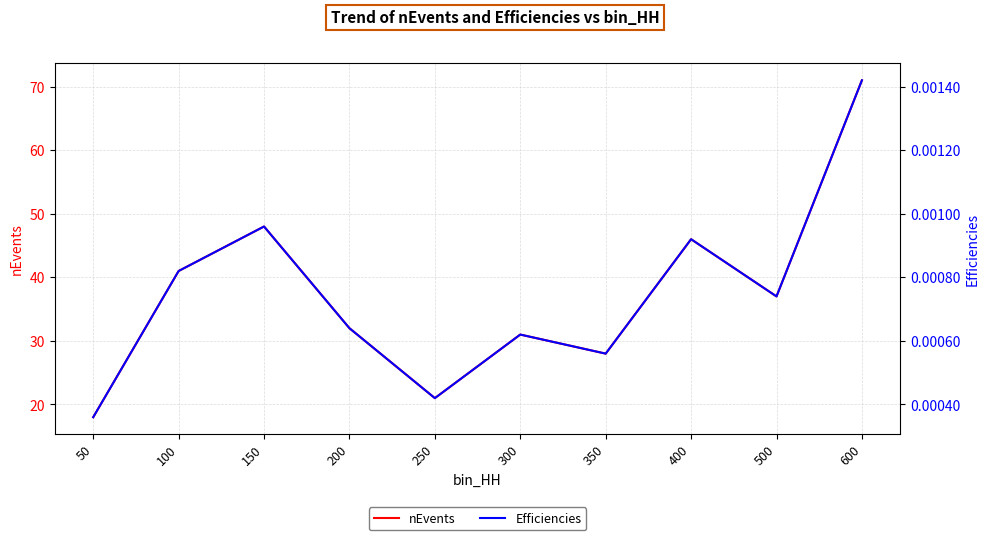

What is the value of the nEvents point at the 8th from the left?

46.0